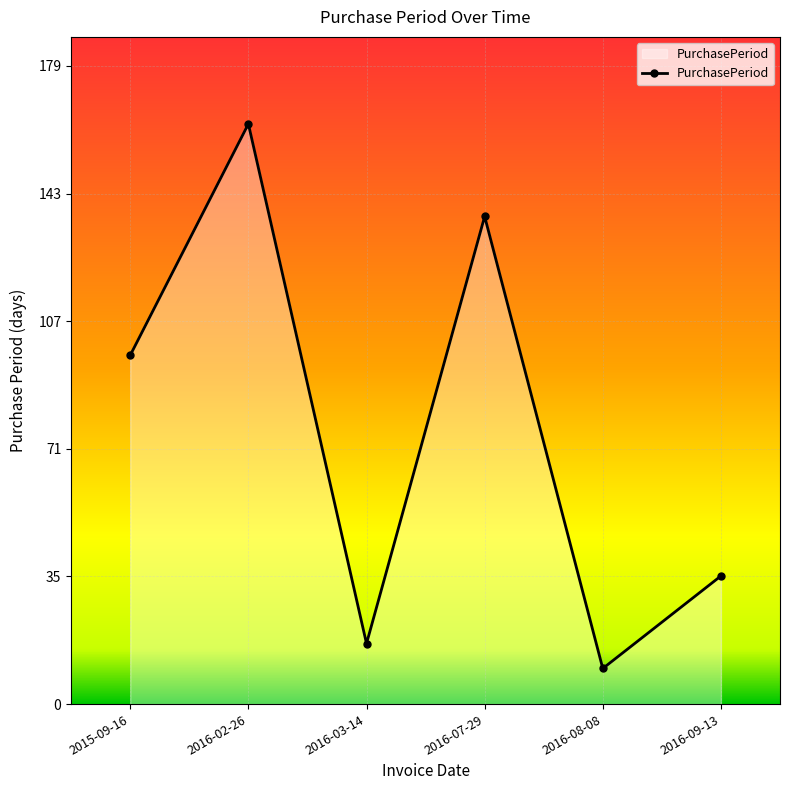

At which category does the data reach its first local peak?

2016-02-26